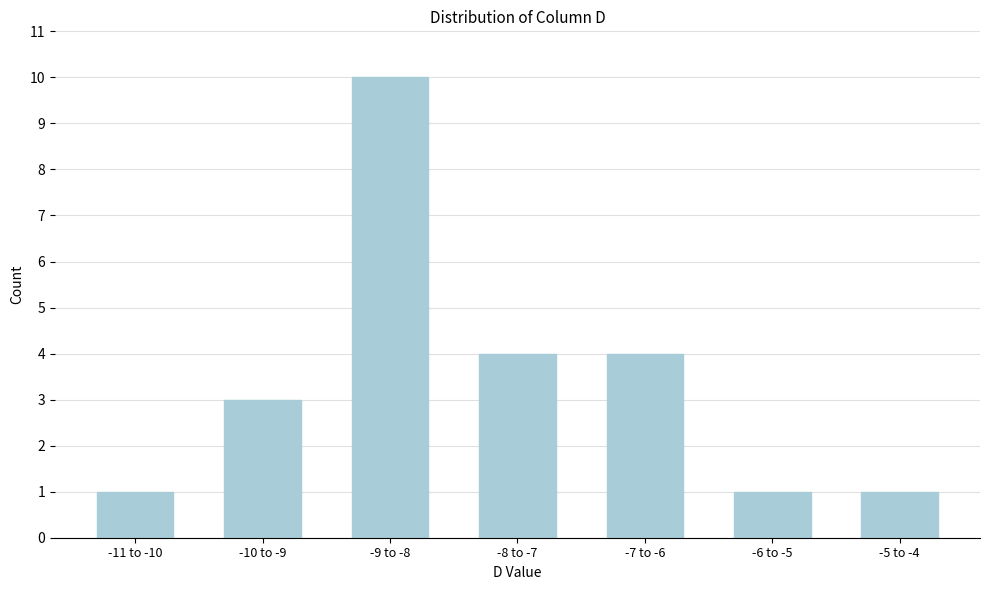

Reading left to right, transcribe all the data shown in this chart.

-11 to -10=1	-10 to -9=3	-9 to -8=10	-8 to -7=4	-7 to -6=4	-6 to -5=1	-5 to -4=1